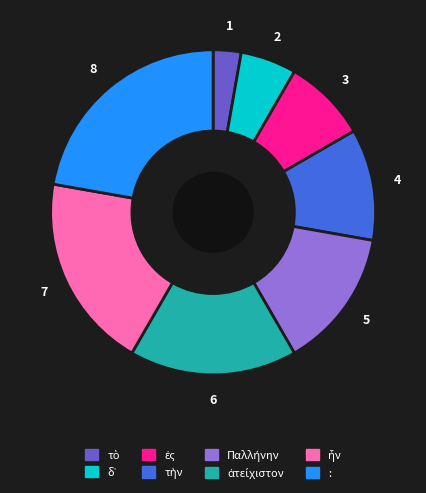

Which category has the biggest portion of the pie?

: